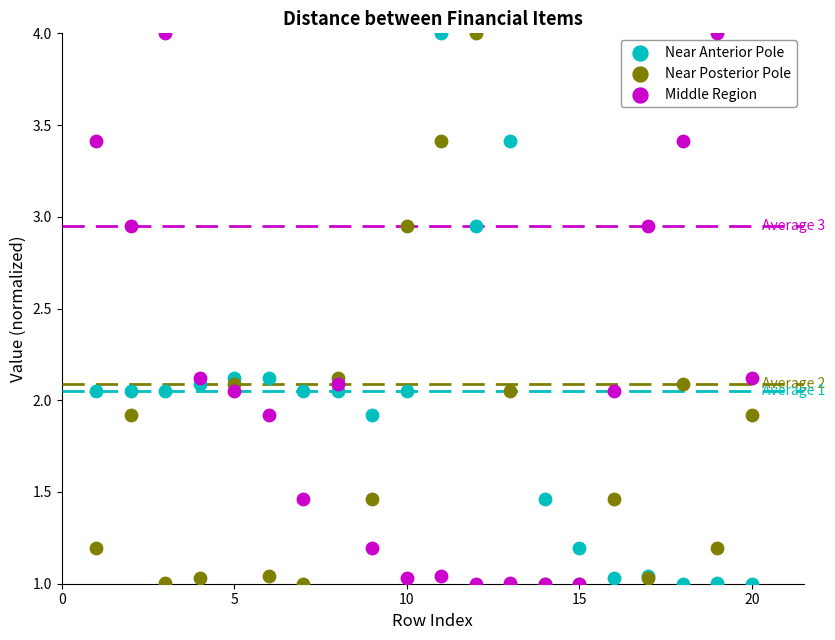

What is the X range (max minus min) for the scatter plot?

19.0